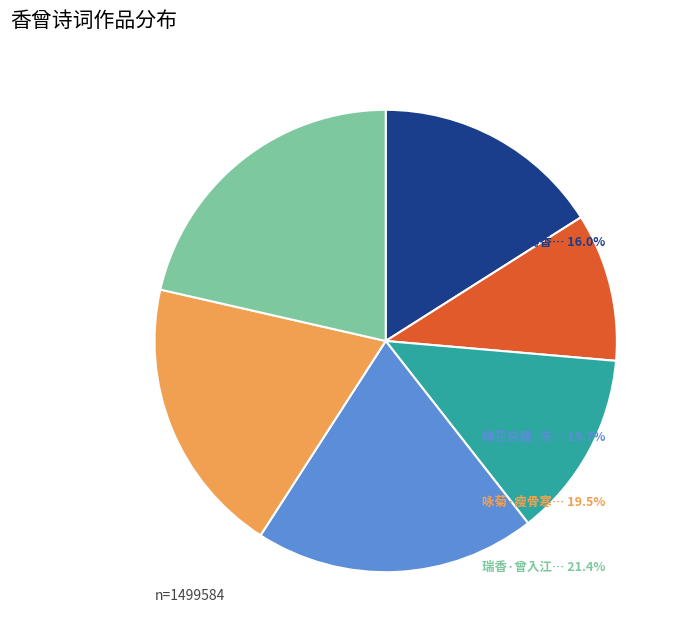

Count the number of slices in the pie.

6